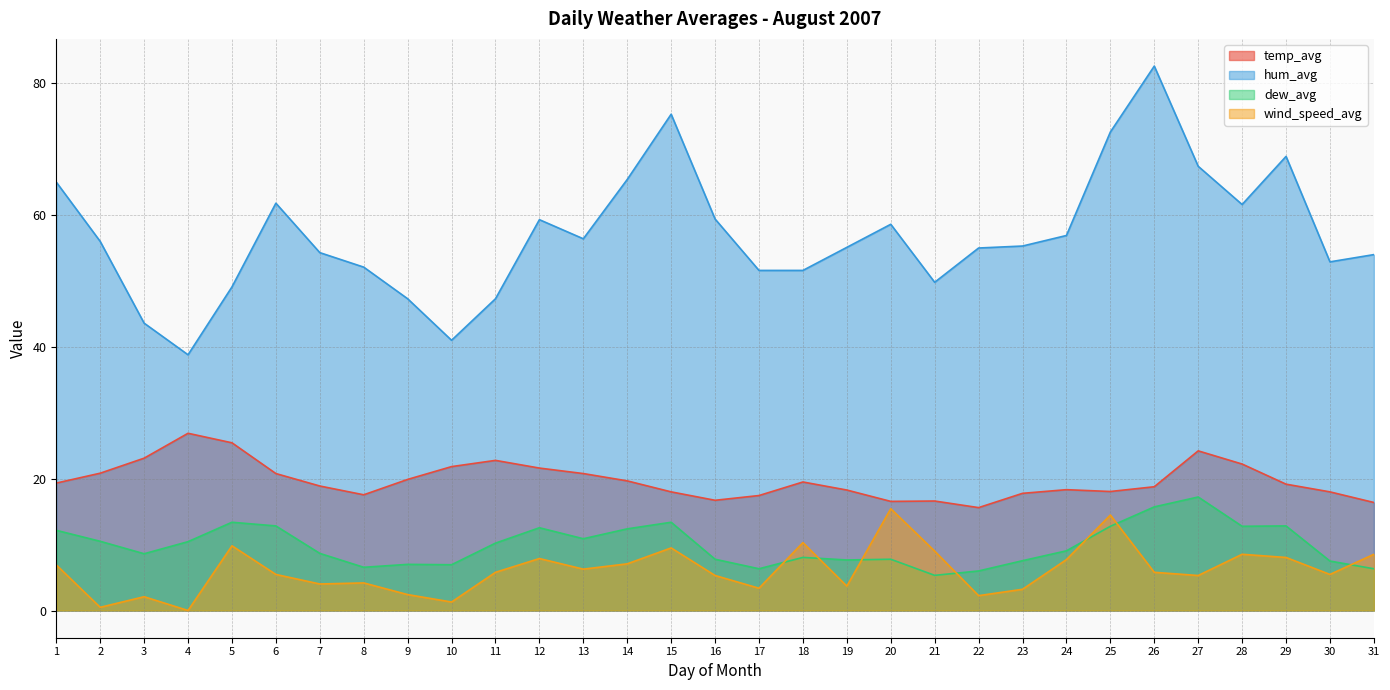

How many interior local valleys does the wind_speed_avg series have?

10